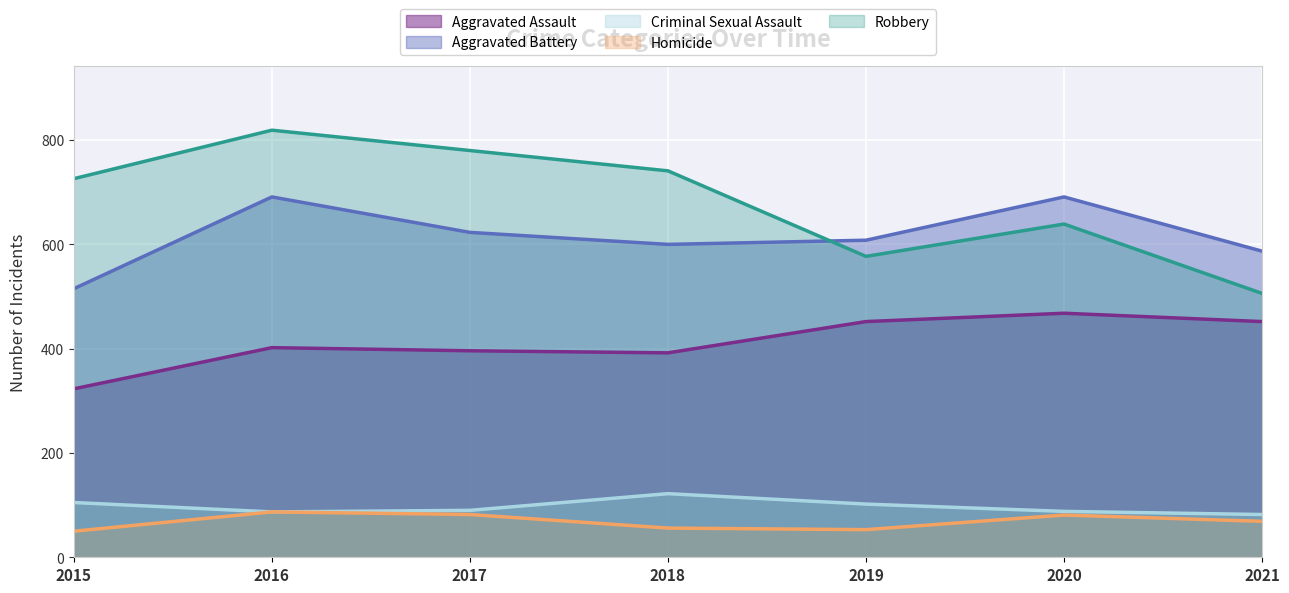

True or false: Homicide and Criminal Sexual Assault intersect in this chart.

False